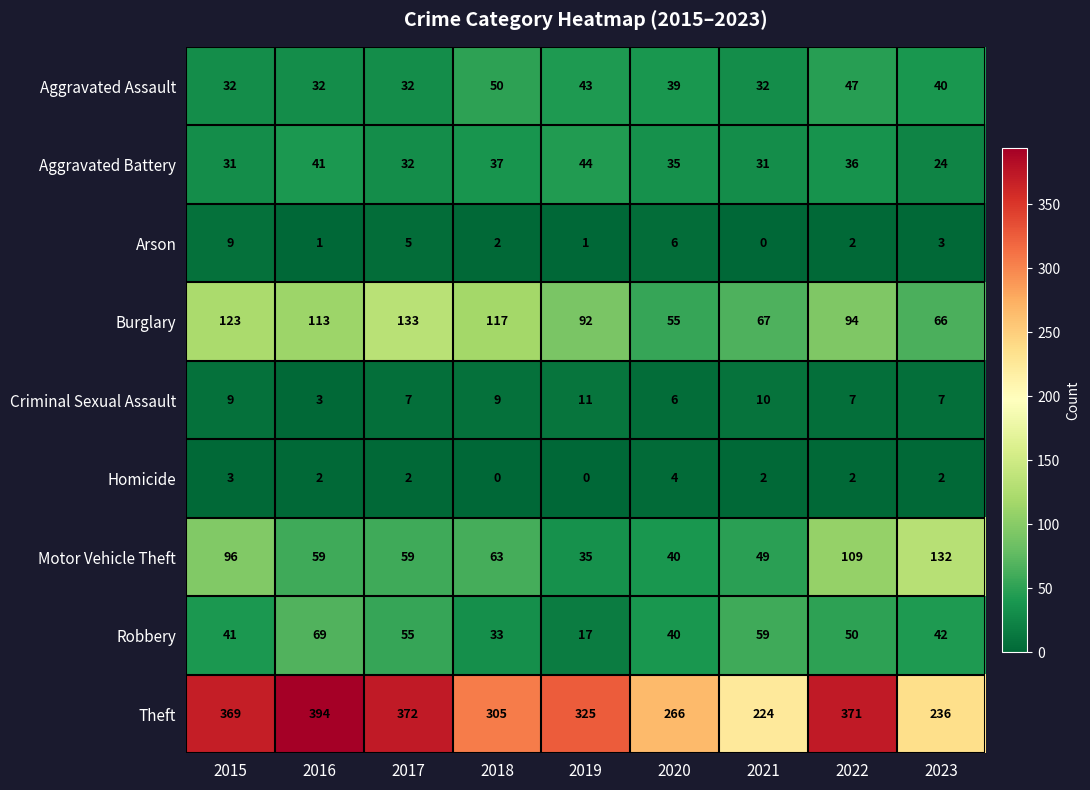

What is the difference between the second highest and second lowest values in the Robbery series?

26